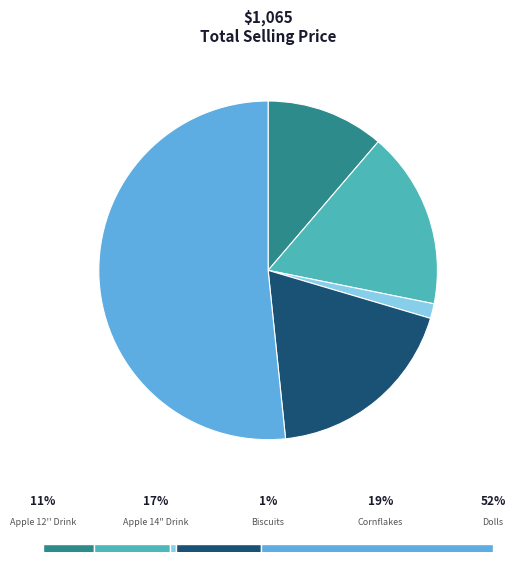

Is it true that Cornflakes is 19% of the pie?

True